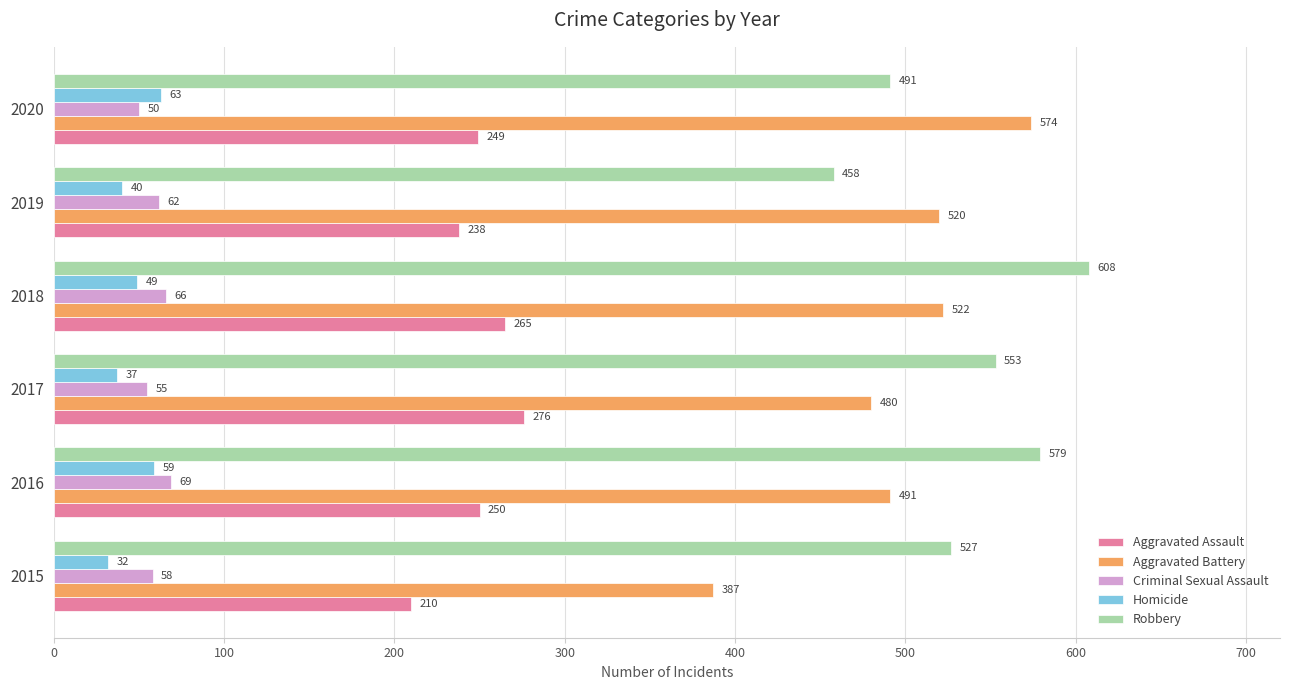

At which category is the sum across all series the highest?

2018